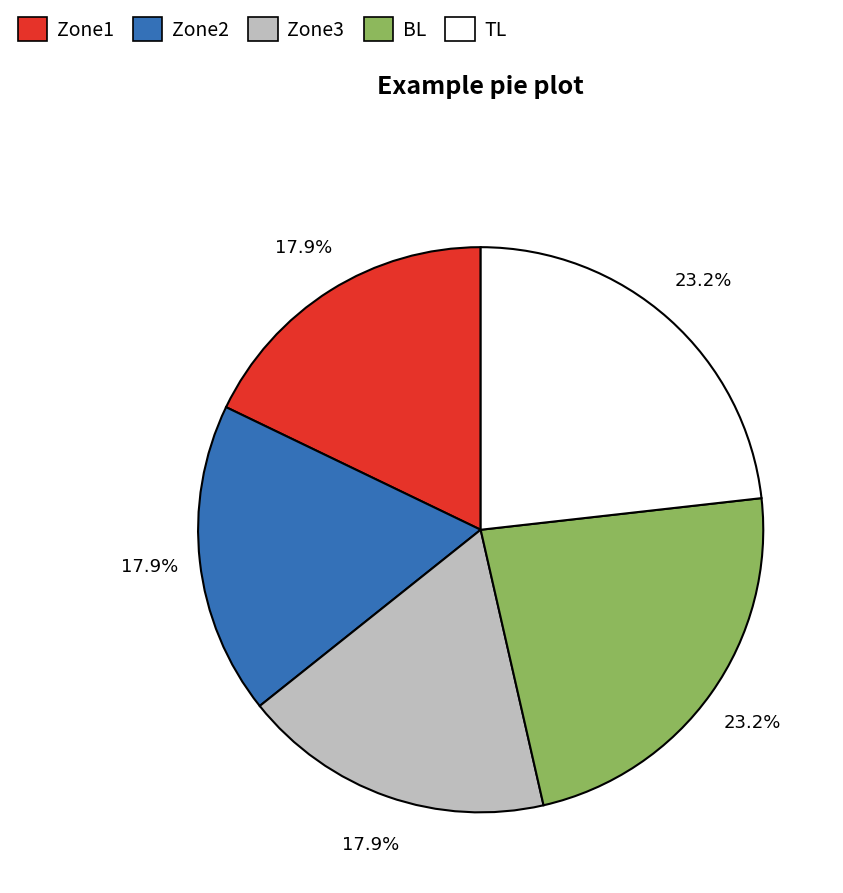

Is Zone3 the majority of the pie?

No